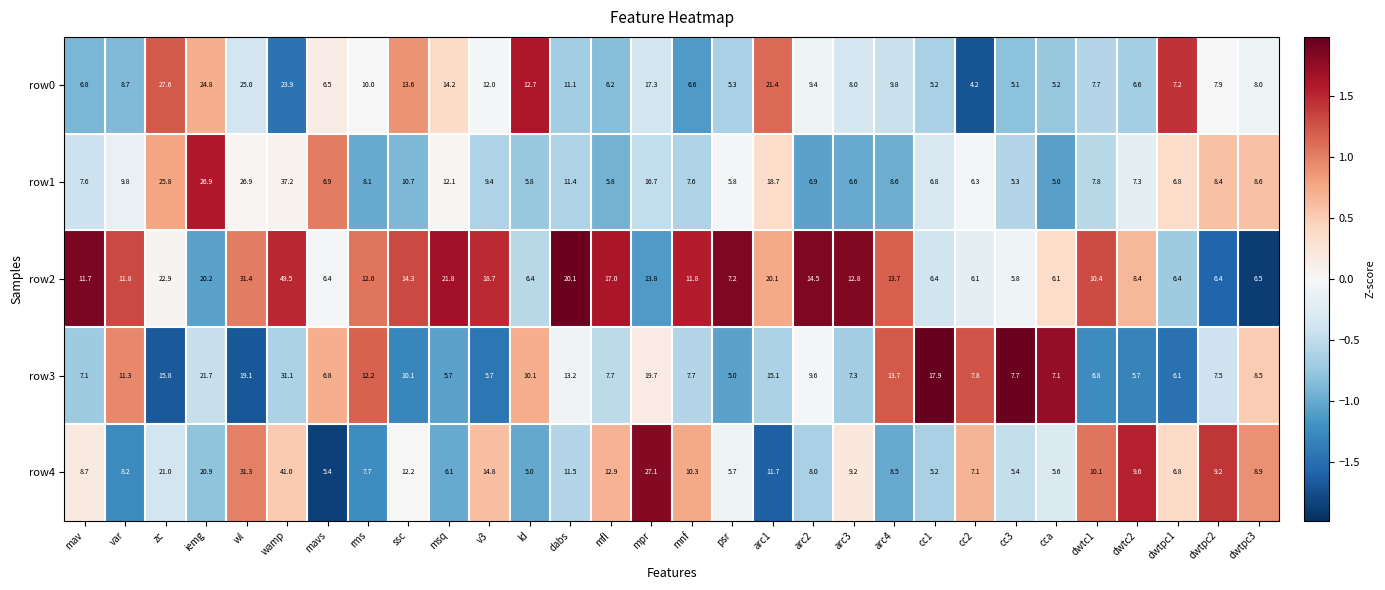

What value does the row0 series have at cca?

5.2